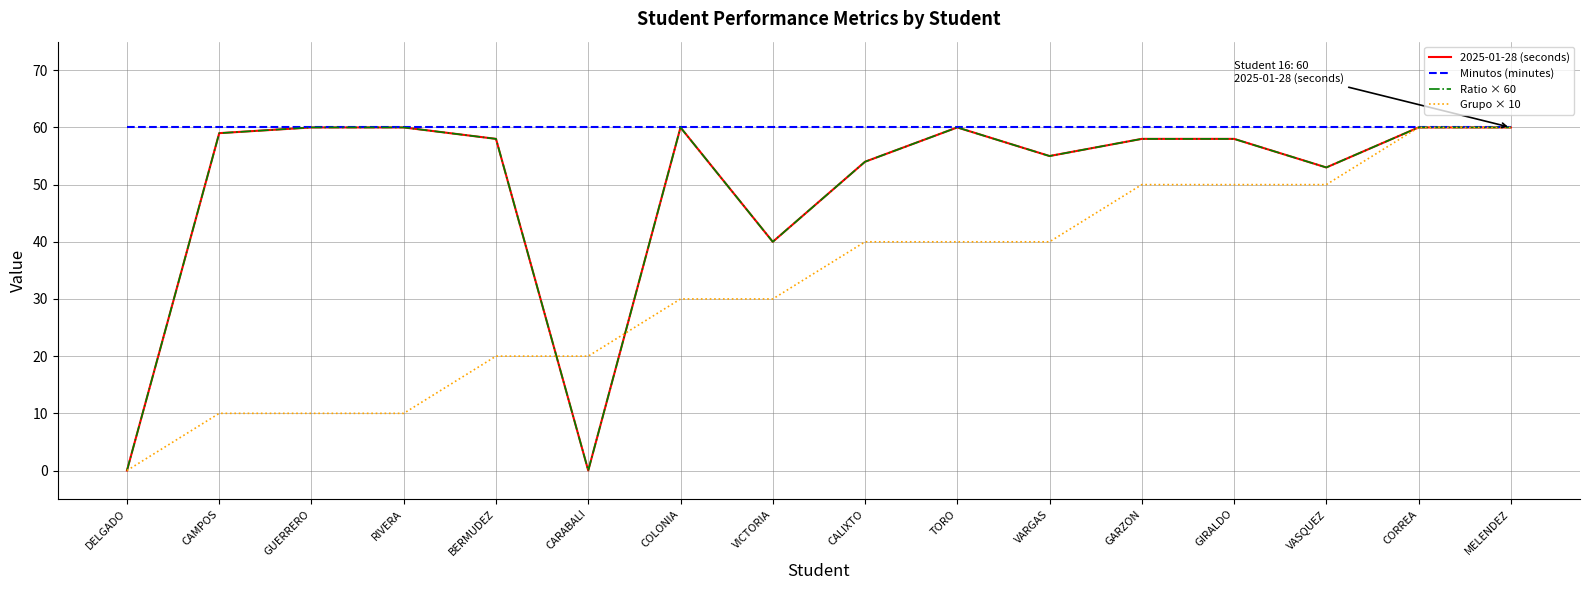

Does the chart have visible grid lines?

Yes